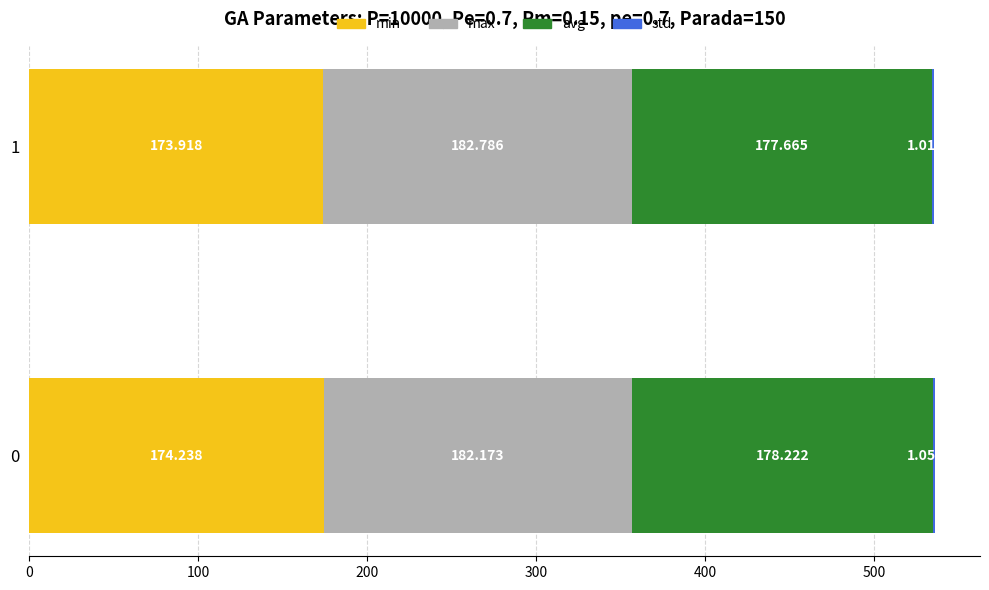

How many distinct data groups are displayed?

4